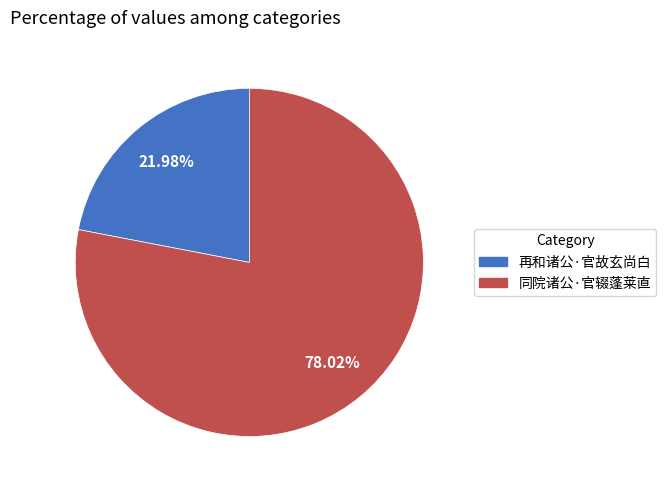

Which category accounts for the majority?

同院诸公·官辍蓬莱直